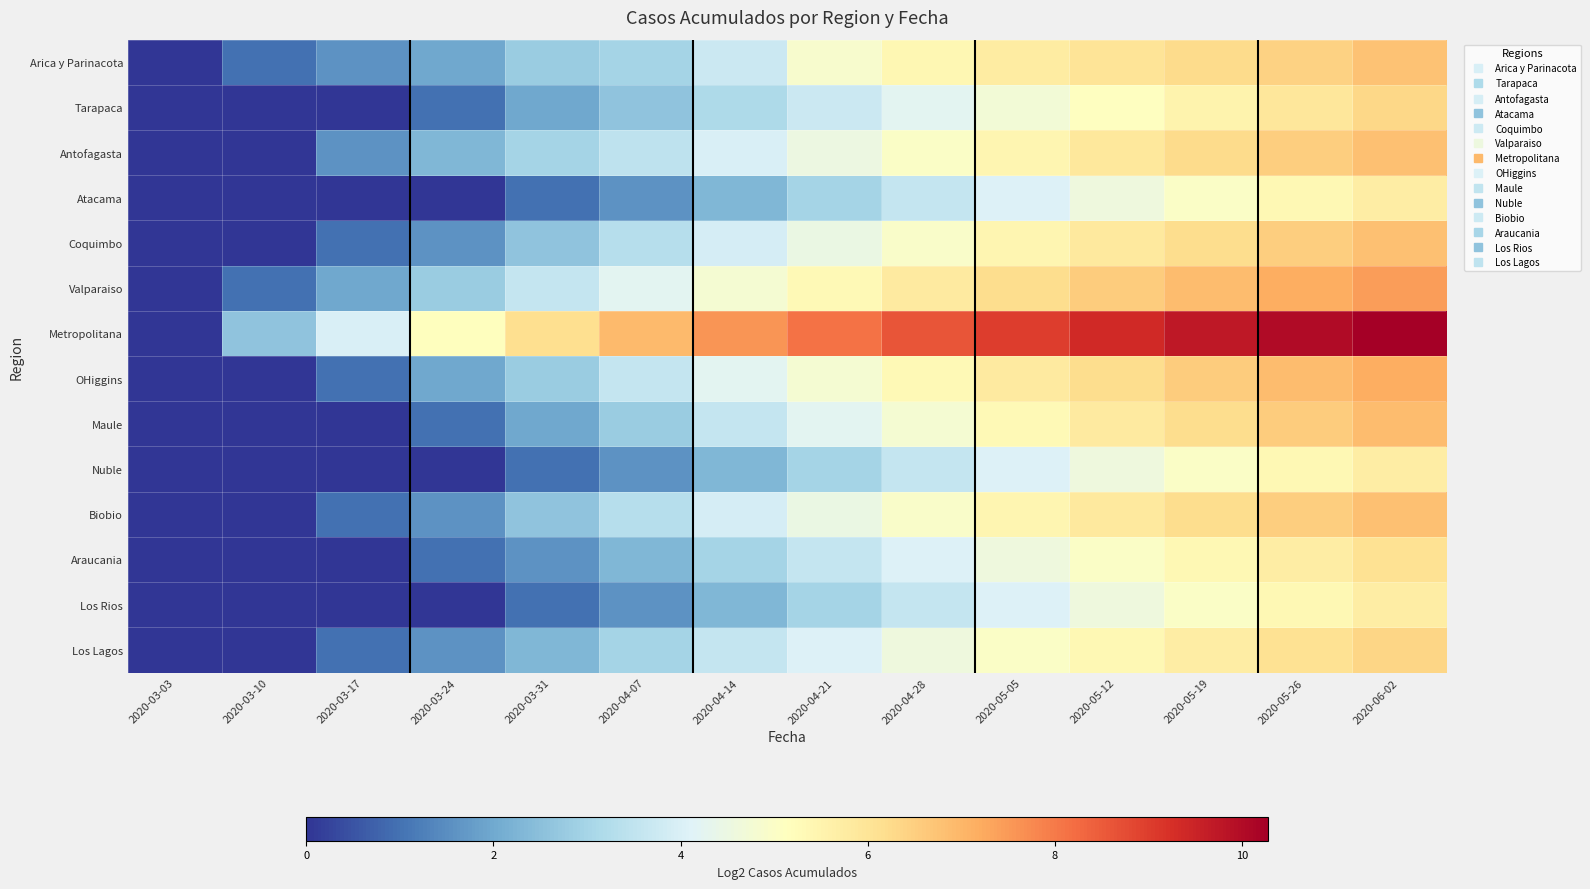

Reading right to left, transcribe all the data shown in this chart.

Arica y Parinacota: 2020-06-02=6.8	2020-05-26=6.5	2020-05-19=6.2	2020-05-12=6.0	2020-05-05=5.8	2020-04-28=5.4	2020-04-21=4.9	2020-04-14=3.7	2020-04-07=3.0	2020-03-31=2.8	2020-03-24=2.0	2020-03-17=1.6	2020-03-10=1.0	2020-03-03=0.0
Tarapaca: 2020-06-02=6.3	2020-05-26=5.9	2020-05-19=5.5	2020-05-12=5.1	2020-05-05=4.7	2020-04-28=4.2	2020-04-21=3.7	2020-04-14=3.2	2020-04-07=2.6	2020-03-31=2.0	2020-03-24=1.0	2020-03-17=0.0	2020-03-10=0.0	2020-03-03=0.0
Antofagasta: 2020-06-02=6.8	2020-05-26=6.5	2020-05-19=6.2	2020-05-12=5.9	2020-05-05=5.5	2020-04-28=5.0	2020-04-21=4.5	2020-04-14=4.0	2020-04-07=3.5	2020-03-31=3.0	2020-03-24=2.3	2020-03-17=1.6	2020-03-10=0.0	2020-03-03=0.0
Atacama: 2020-06-02=5.7	2020-05-26=5.4	2020-05-19=5.0	2020-05-12=4.6	2020-05-05=4.1	2020-04-28=3.6	2020-04-21=3.0	2020-04-14=2.3	2020-04-07=1.6	2020-03-31=1.0	2020-03-24=0.0	2020-03-17=0.0	2020-03-10=0.0	2020-03-03=0.0
Coquimbo: 2020-06-02=6.8	2020-05-26=6.5	2020-05-19=6.2	2020-05-12=5.9	2020-05-05=5.4	2020-04-28=5.0	2020-04-21=4.5	2020-04-14=3.9	2020-04-07=3.3	2020-03-31=2.6	2020-03-24=1.6	2020-03-17=1.0	2020-03-10=0.0	2020-03-03=0.0
Valparaiso: 2020-06-02=7.5	2020-05-26=7.2	2020-05-19=6.9	2020-05-12=6.6	2020-05-05=6.2	2020-04-28=5.8	2020-04-21=5.3	2020-04-14=4.8	2020-04-07=4.2	2020-03-31=3.6	2020-03-24=2.8	2020-03-17=2.0	2020-03-10=1.0	2020-03-03=0.0
Metropolitana: 2020-06-02=10.3	2020-05-26=10.0	2020-05-19=9.7	2020-05-12=9.4	2020-05-05=9.0	2020-04-28=8.6	2020-04-21=8.1	2020-04-14=7.6	2020-04-07=6.9	2020-03-31=6.1	2020-03-24=5.2	2020-03-17=4.0	2020-03-10=2.6	2020-03-03=0.0
OHiggins: 2020-06-02=7.2	2020-05-26=6.9	2020-05-19=6.6	2020-05-12=6.2	2020-05-05=5.8	2020-04-28=5.3	2020-04-21=4.8	2020-04-14=4.2	2020-04-07=3.6	2020-03-31=2.8	2020-03-24=2.0	2020-03-17=1.0	2020-03-10=0.0	2020-03-03=0.0
Maule: 2020-06-02=6.9	2020-05-26=6.6	2020-05-19=6.2	2020-05-12=5.8	2020-05-05=5.3	2020-04-28=4.8	2020-04-21=4.2	2020-04-14=3.6	2020-04-07=2.8	2020-03-31=2.0	2020-03-24=1.0	2020-03-17=0.0	2020-03-10=0.0	2020-03-03=0.0
Nuble: 2020-06-02=5.7	2020-05-26=5.4	2020-05-19=5.0	2020-05-12=4.6	2020-05-05=4.1	2020-04-28=3.6	2020-04-21=3.0	2020-04-14=2.3	2020-04-07=1.6	2020-03-31=1.0	2020-03-24=0.0	2020-03-17=0.0	2020-03-10=0.0	2020-03-03=0.0
Biobio: 2020-06-02=6.8	2020-05-26=6.5	2020-05-19=6.2	2020-05-12=5.9	2020-05-05=5.4	2020-04-28=5.0	2020-04-21=4.5	2020-04-14=3.9	2020-04-07=3.3	2020-03-31=2.6	2020-03-24=1.6	2020-03-17=1.0	2020-03-10=0.0	2020-03-03=0.0
Araucania: 2020-06-02=6.1	2020-05-26=5.7	2020-05-19=5.4	2020-05-12=5.0	2020-05-05=4.6	2020-04-28=4.1	2020-04-21=3.6	2020-04-14=3.0	2020-04-07=2.3	2020-03-31=1.6	2020-03-24=1.0	2020-03-17=0.0	2020-03-10=0.0	2020-03-03=0.0
Los Rios: 2020-06-02=5.7	2020-05-26=5.4	2020-05-19=5.0	2020-05-12=4.6	2020-05-05=4.1	2020-04-28=3.6	2020-04-21=3.0	2020-04-14=2.3	2020-04-07=1.6	2020-03-31=1.0	2020-03-24=0.0	2020-03-17=0.0	2020-03-10=0.0	2020-03-03=0.0
Los Lagos: 2020-06-02=6.4	2020-05-26=6.1	2020-05-19=5.7	2020-05-12=5.4	2020-05-05=5.0	2020-04-28=4.6	2020-04-21=4.1	2020-04-14=3.6	2020-04-07=3.0	2020-03-31=2.3	2020-03-24=1.6	2020-03-17=1.0	2020-03-10=0.0	2020-03-03=0.0